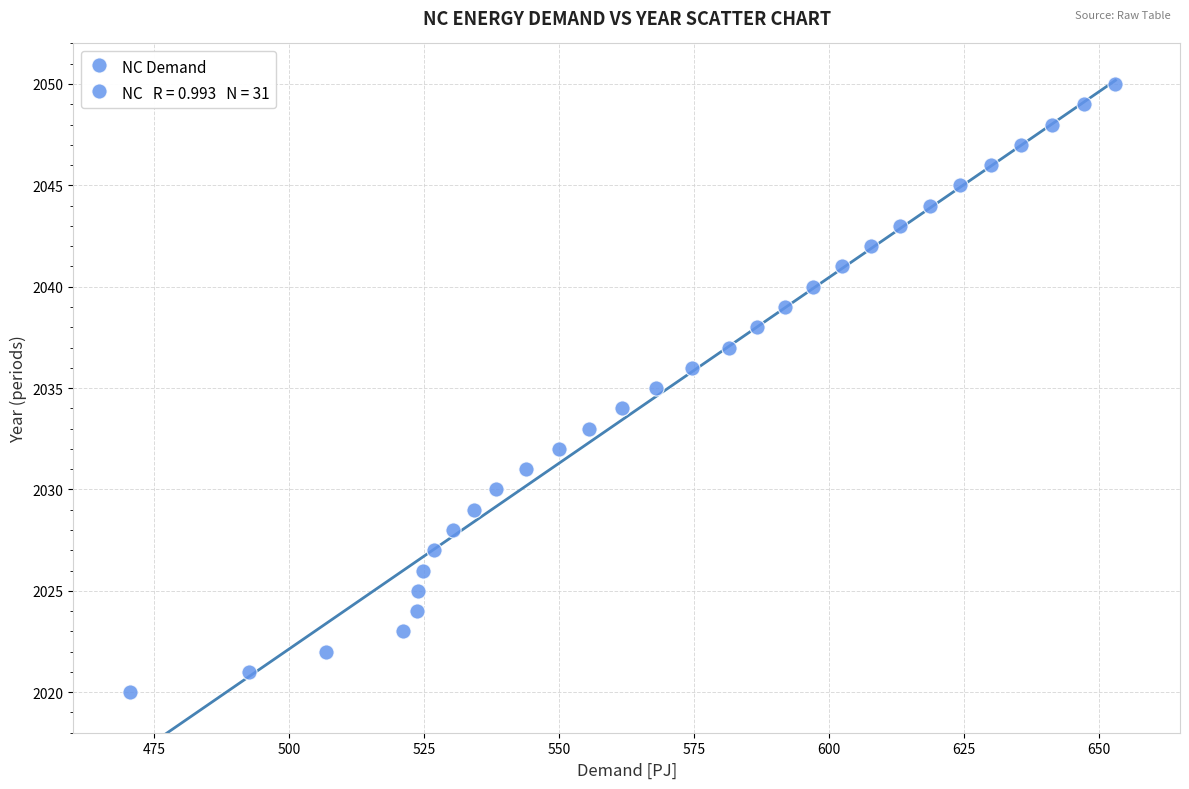

What is the range of Y values (max minus min)?

30